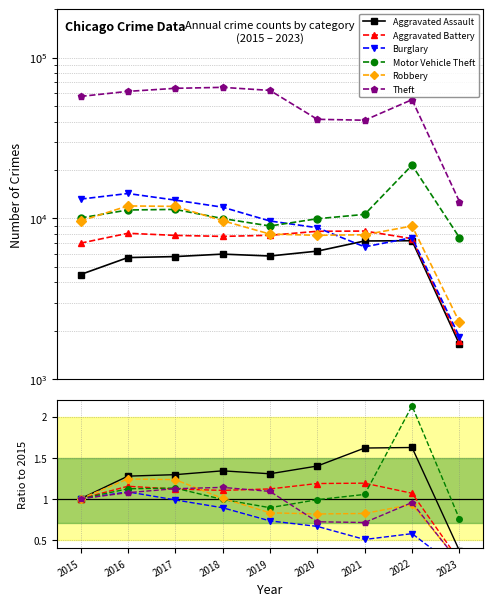

Which series has the widest spread of values?

Motor Vehicle Theft